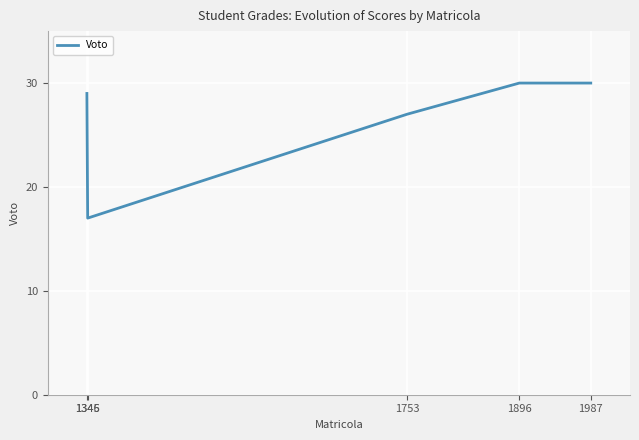

What is the difference between the values at 1753 and 1987?

3